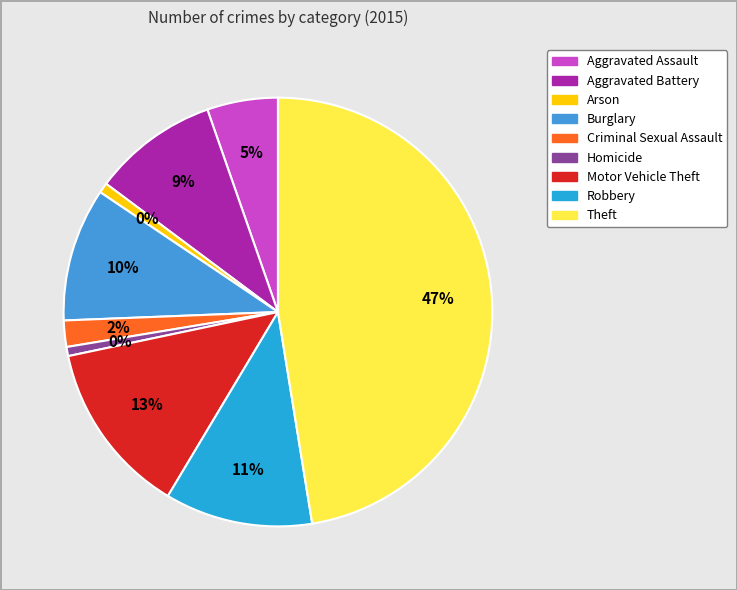

Rank the categories by value from lowest to highest.

Homicide, Arson, Criminal Sexual Assault, Aggravated Assault, Aggravated Battery, Burglary, Robbery, Motor Vehicle Theft, Theft